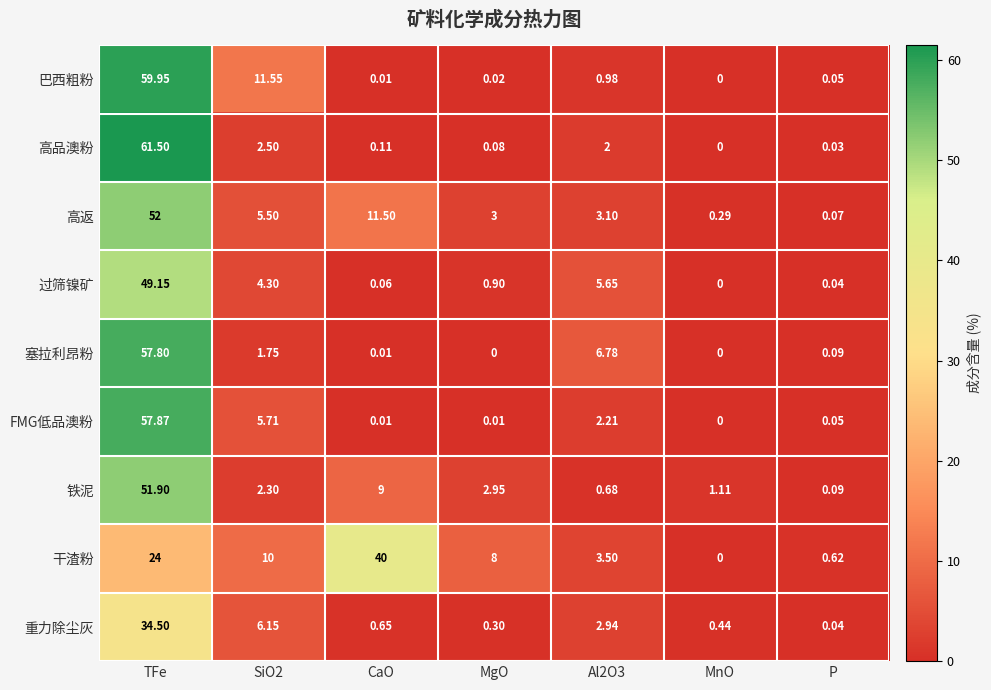

Which series has the largest total across all categories?

干渣粉